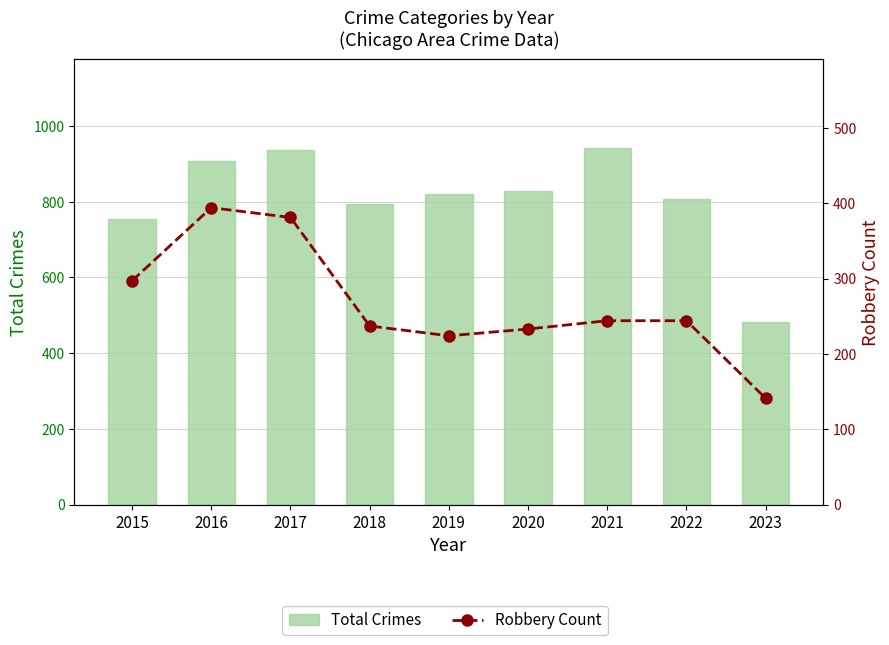

Rank the series at 2022 from lowest to highest value.

Robbery Count, Total Crimes